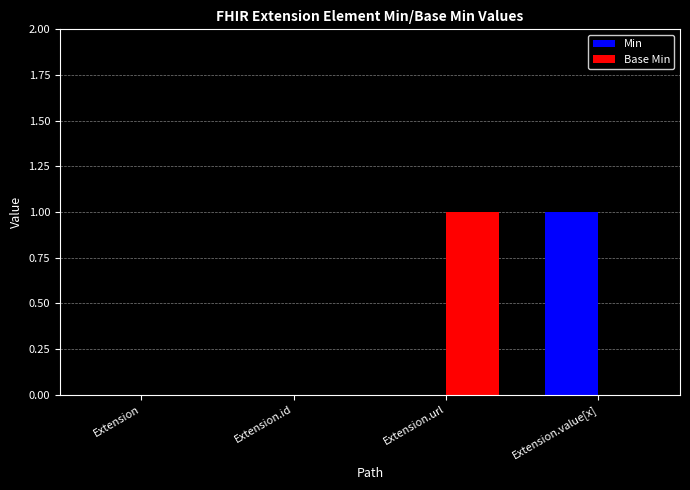

Are the bars horizontal?

No